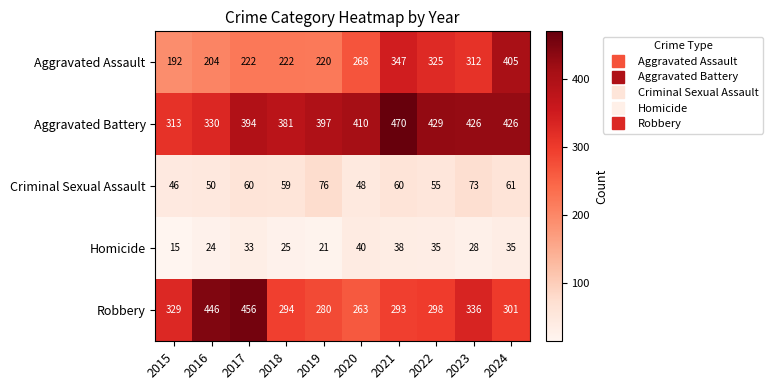

Which category has the highest value in the Aggravated Battery series?

2021